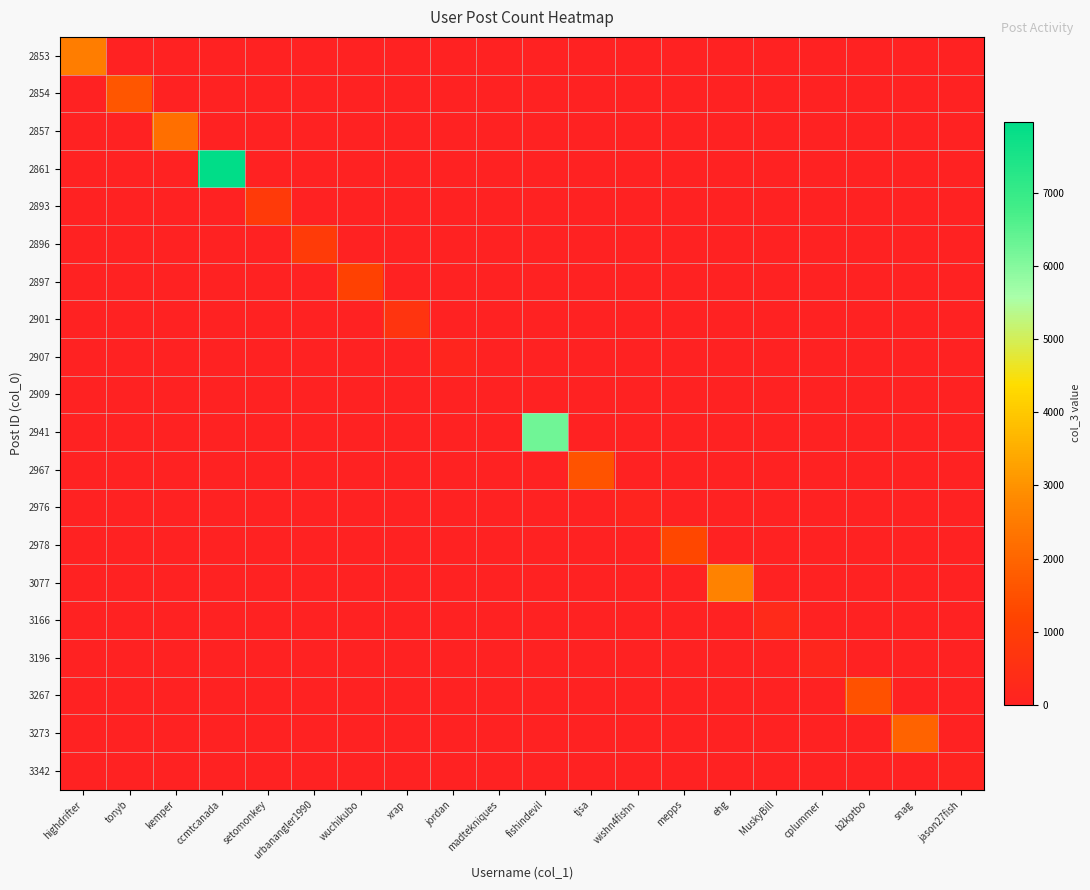

Which series has the largest range (max minus min)?

2861